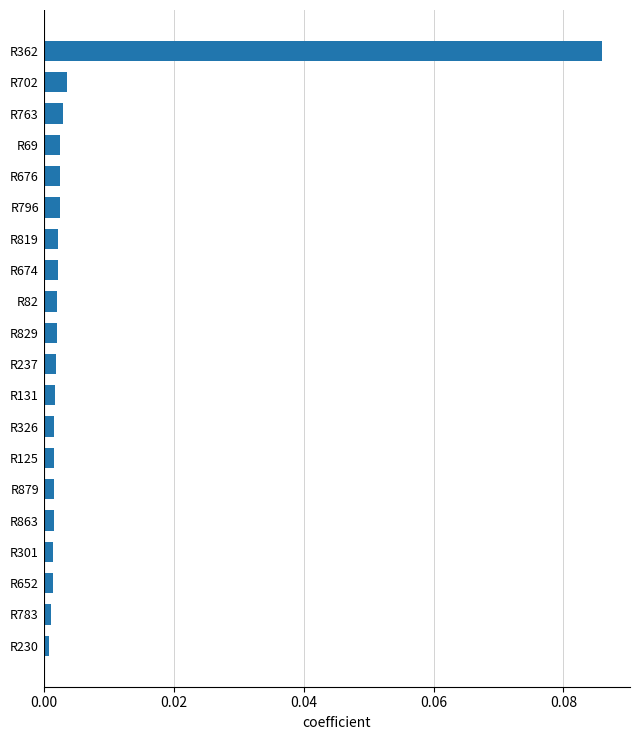

The chart shows a value of 0.0 at R131. True or false?

True